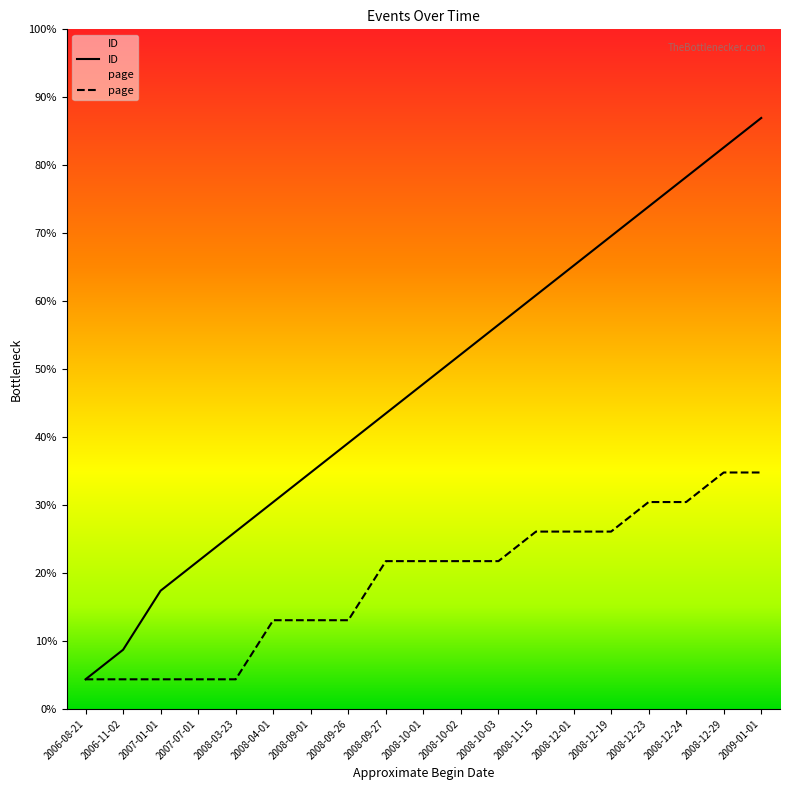

Which series has the widest spread of values?

ID